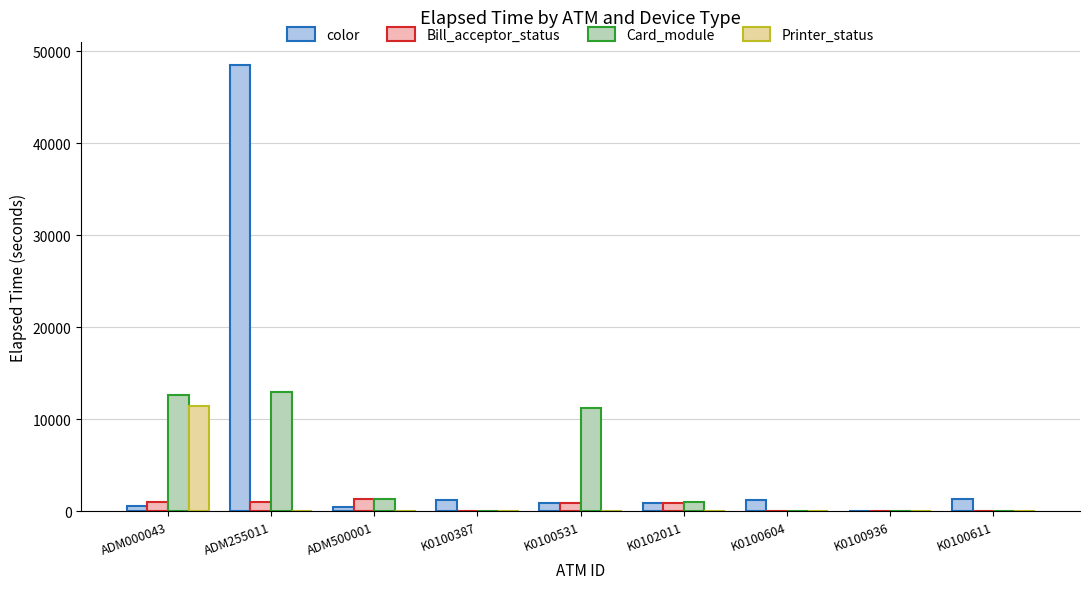

The value of Printer_status at ADM000043 is 11387. True or false?

True